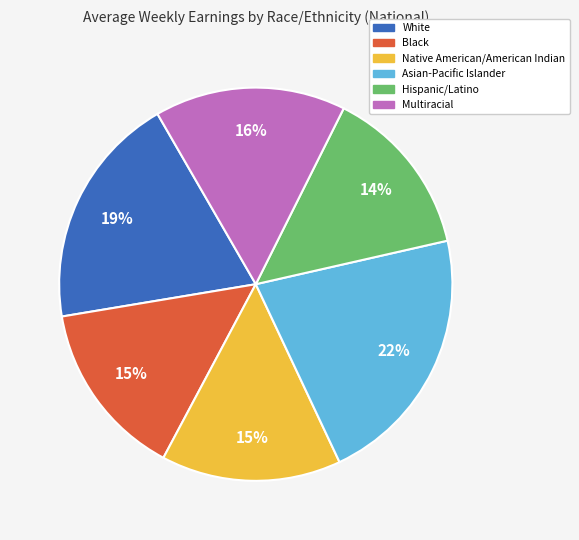

What is the ratio of the value at Black to the value at Native American/American Indian?

1.0